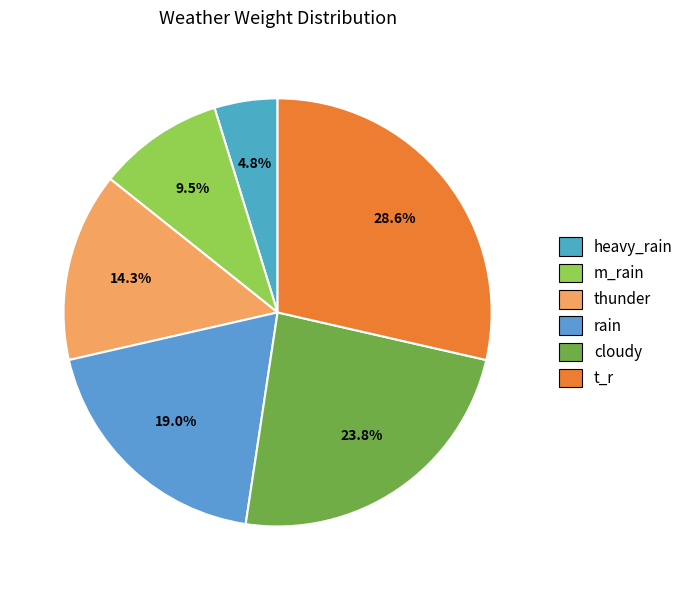

How many slices are in this pie chart?

6